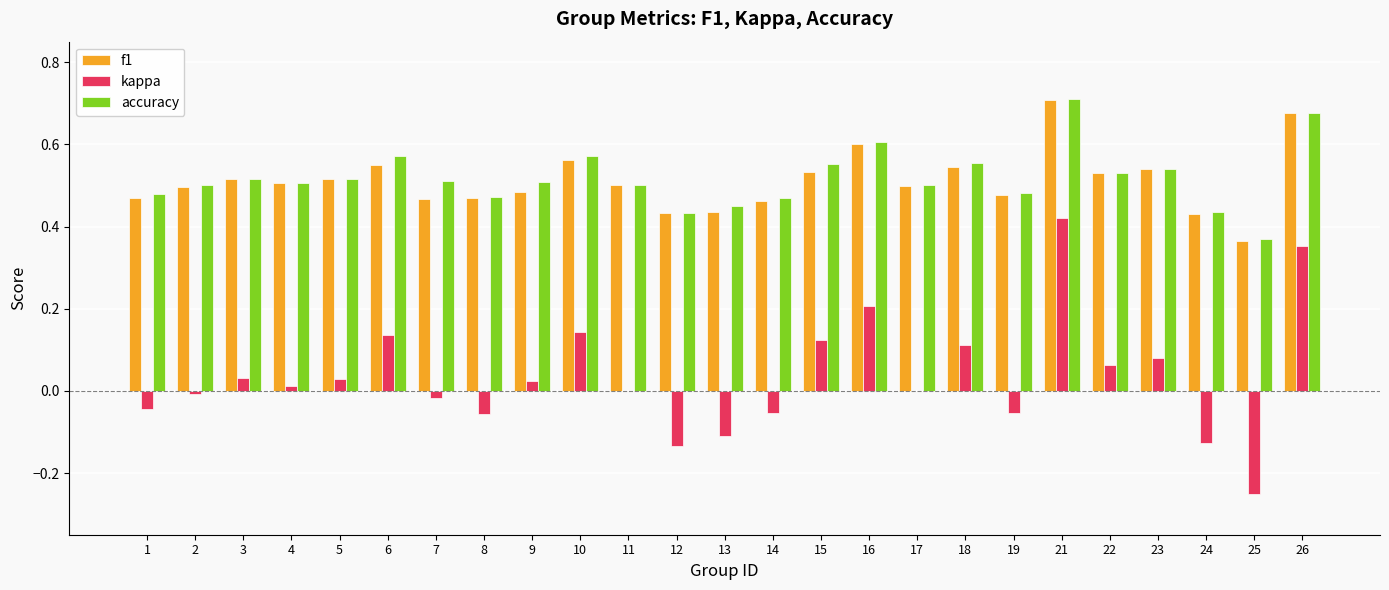

What is the sum of all accuracy values?

13.0